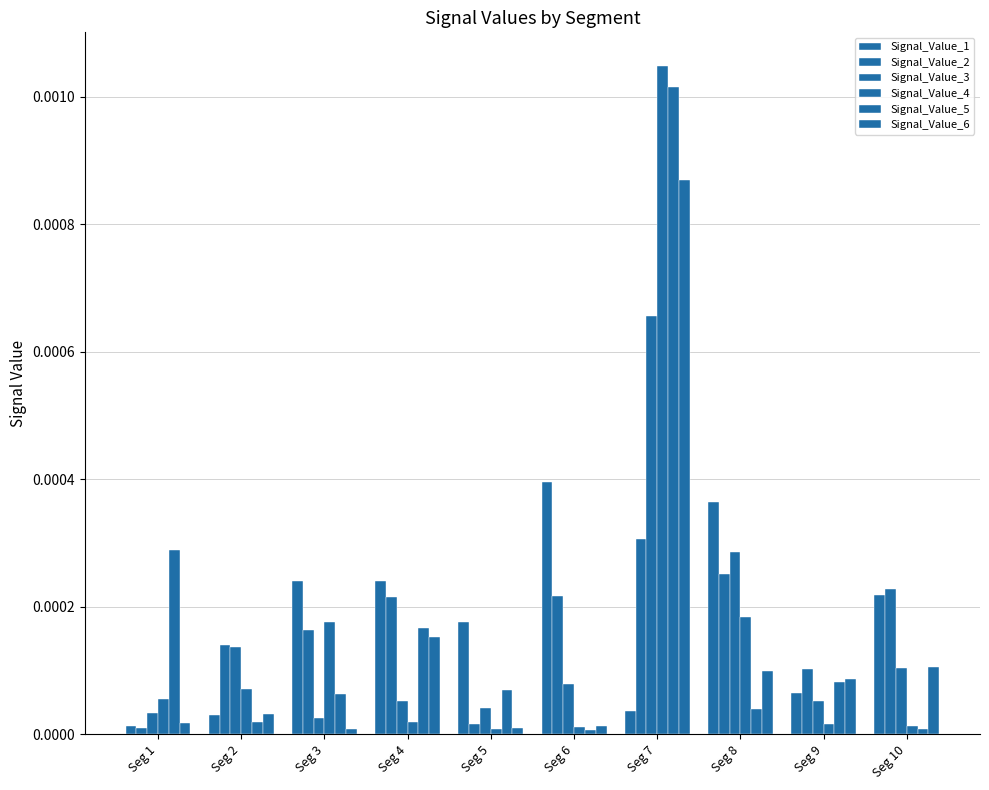

Between Seg 5 and Seg 7, which series saw the biggest shift?

Signal_Value_4